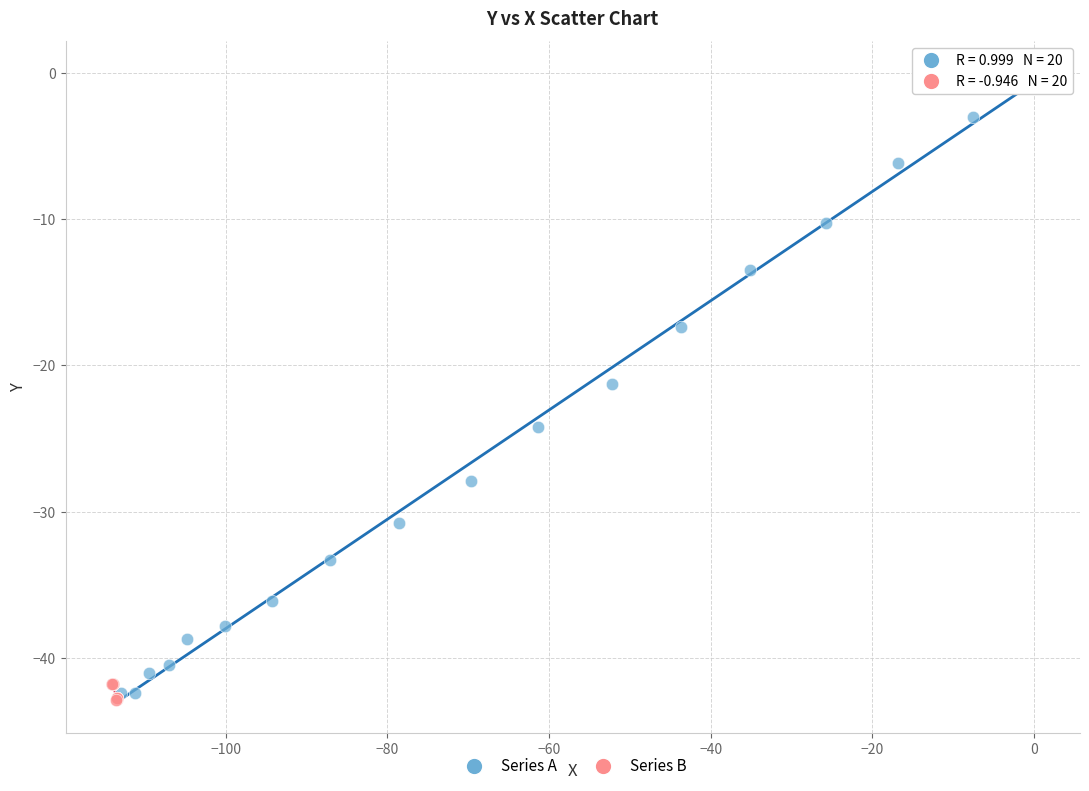

Which series has the largest Y range (max minus min)?

Series A